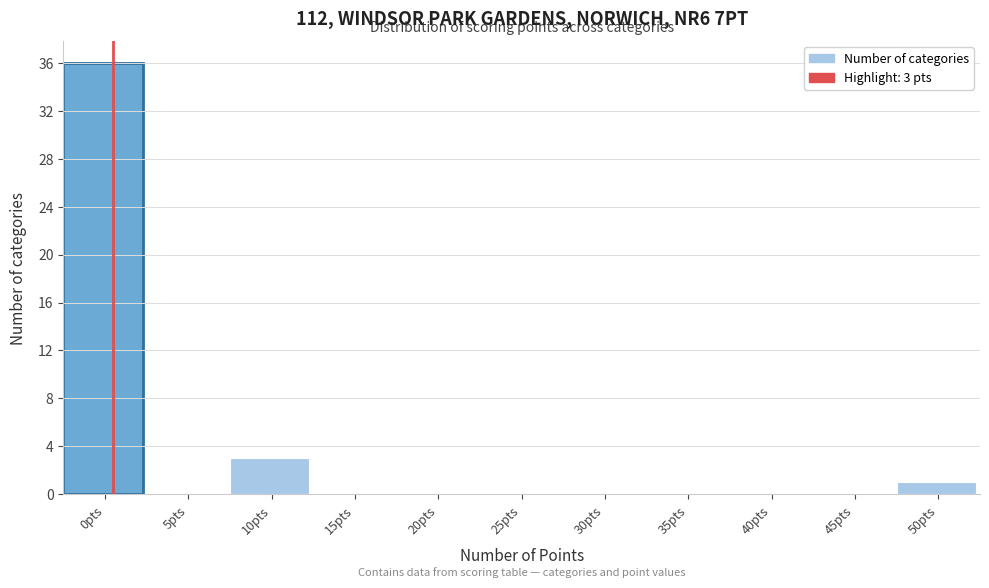

Reading right to left, what are all the values shown in this chart?

50pts=1	45pts=0	40pts=0	35pts=0	30pts=0	25pts=0	20pts=0	15pts=0	10pts=3	5pts=0	0pts=36